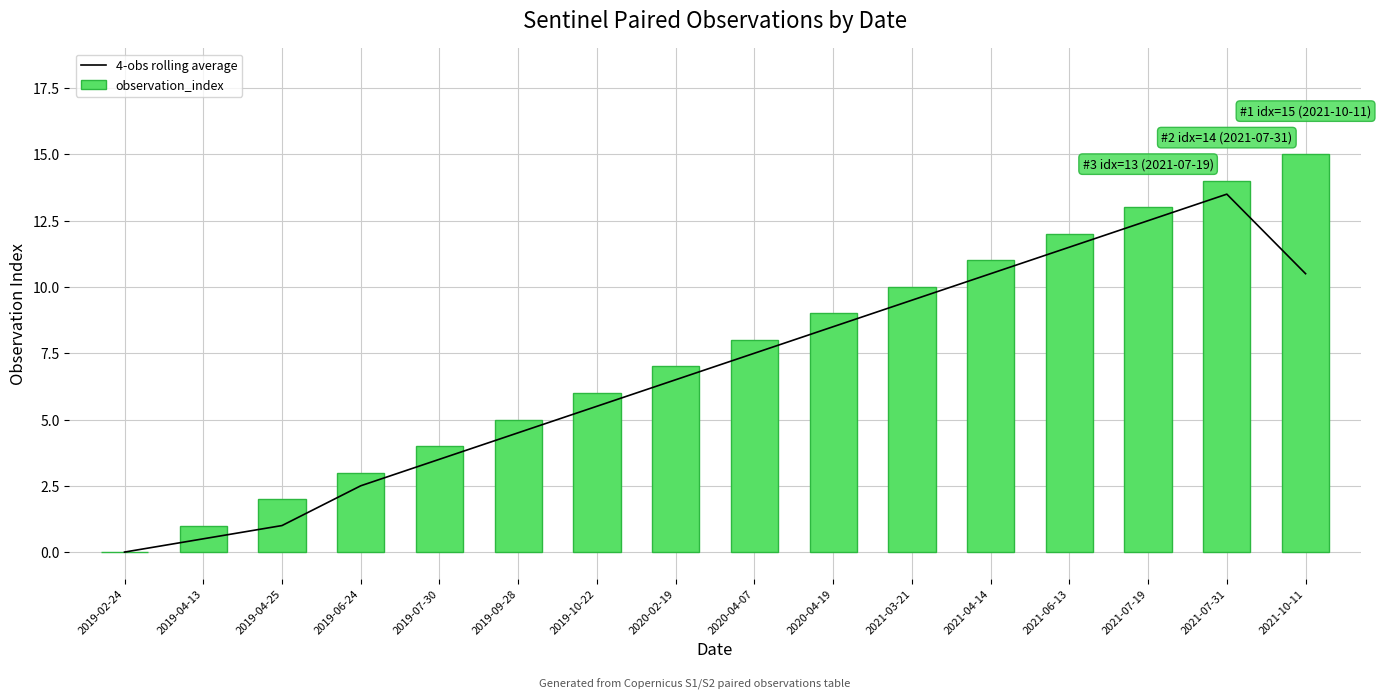

What is the sum of all 4-obs rolling average values?

108.0